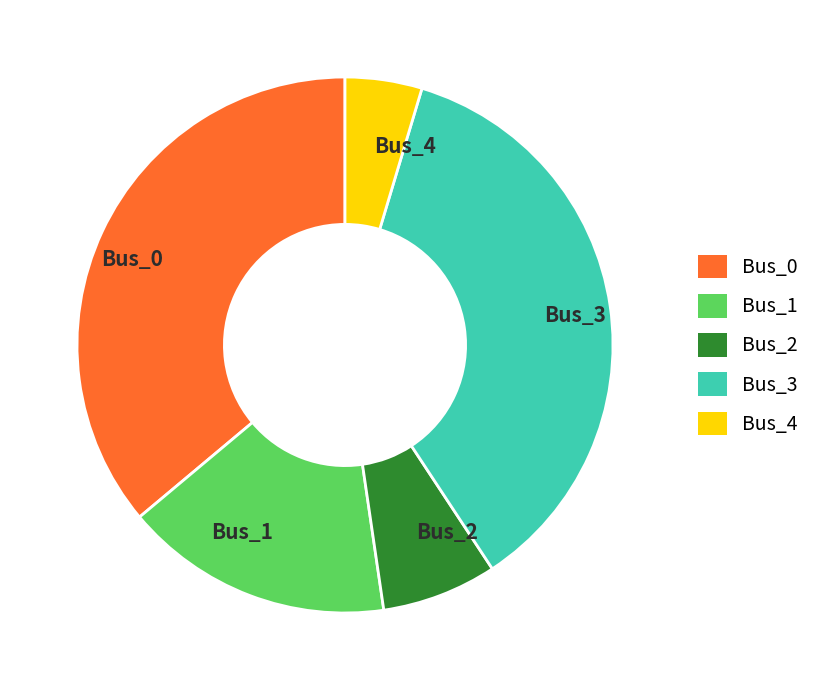

Do Bus_0 and Bus_4 together represent more than half of the pie?

No